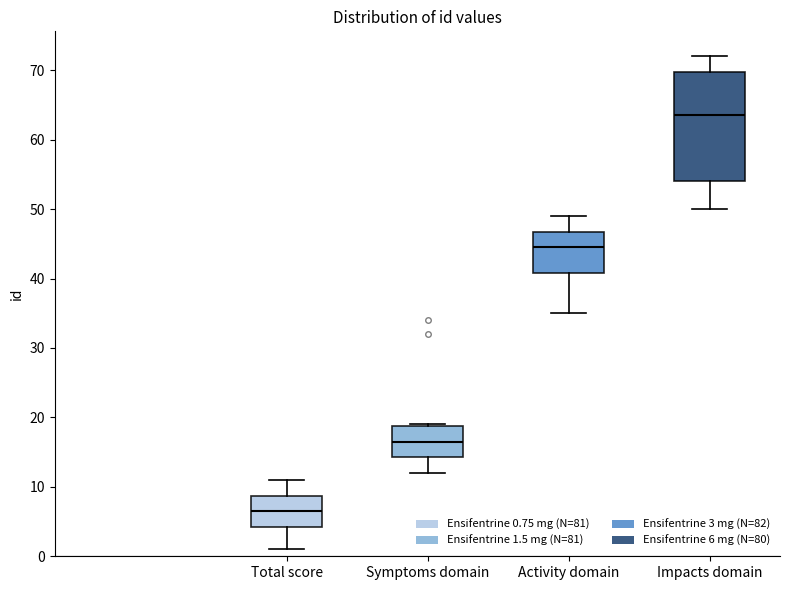

Which box has the highest median line?

Impacts domain